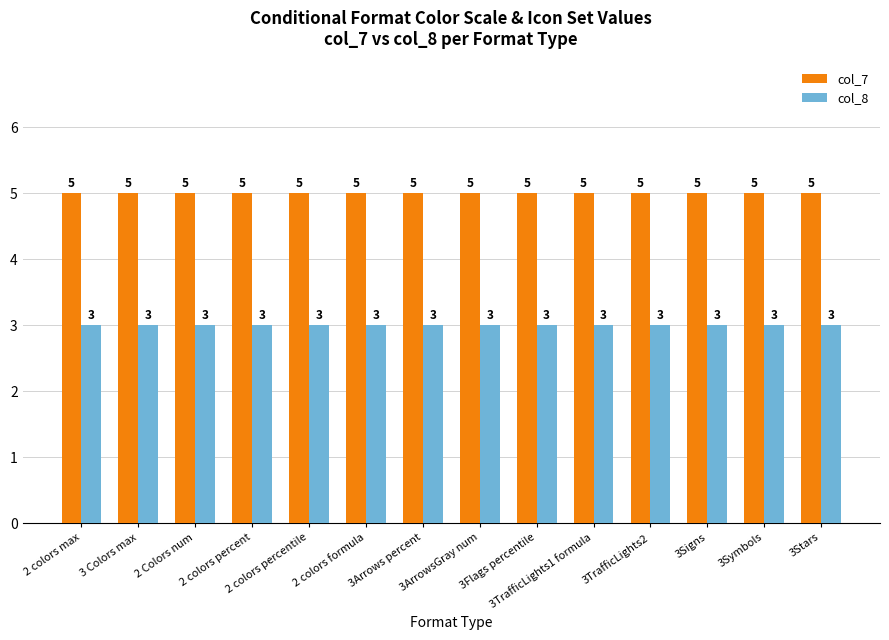

How many series are shown in this chart?

2